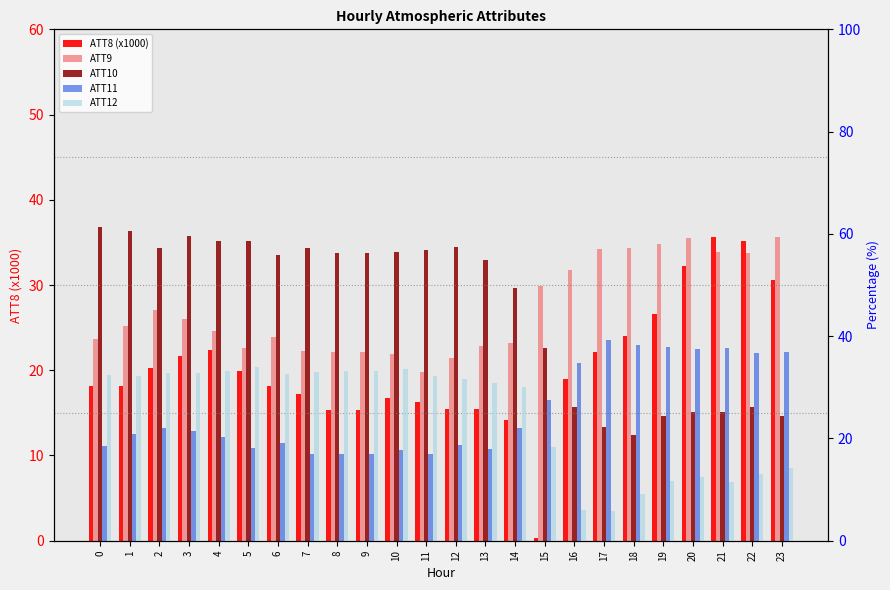

What is the highest value of the ATT12 series?

34.0